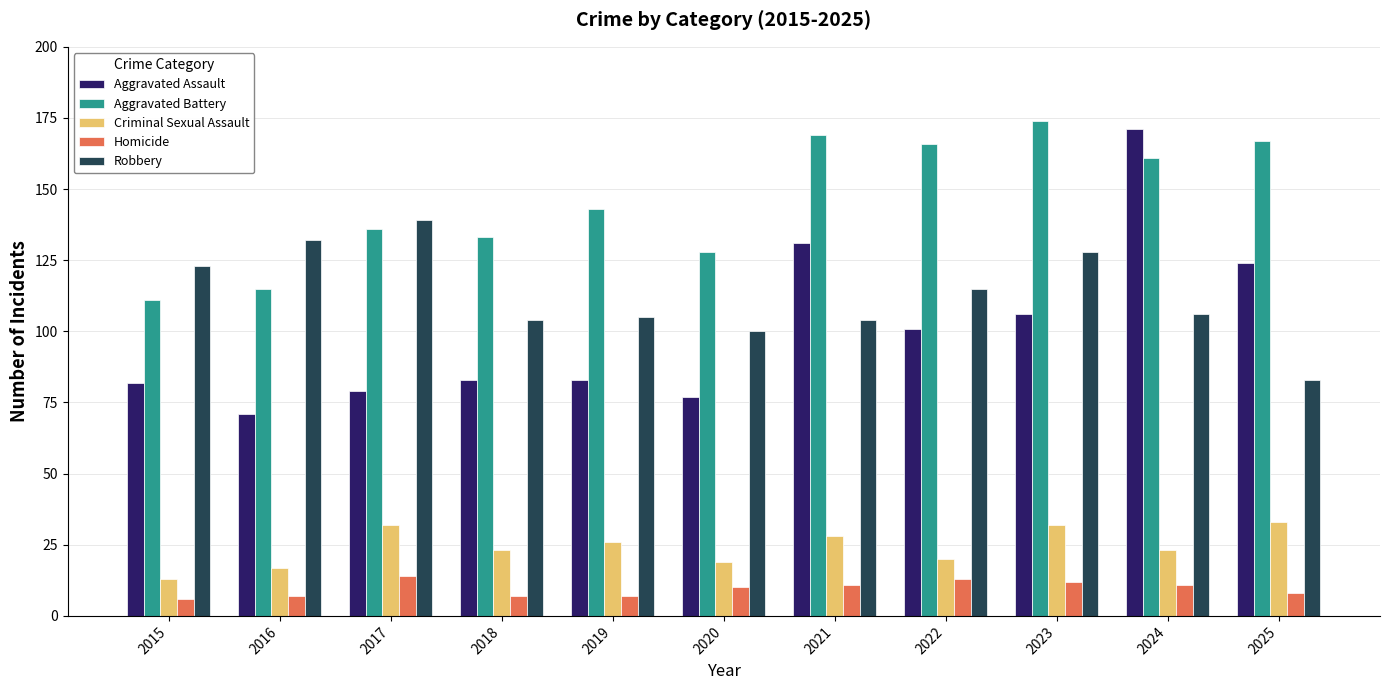

What is the difference between the Criminal Sexual Assault values at 2020 and 2015?

6